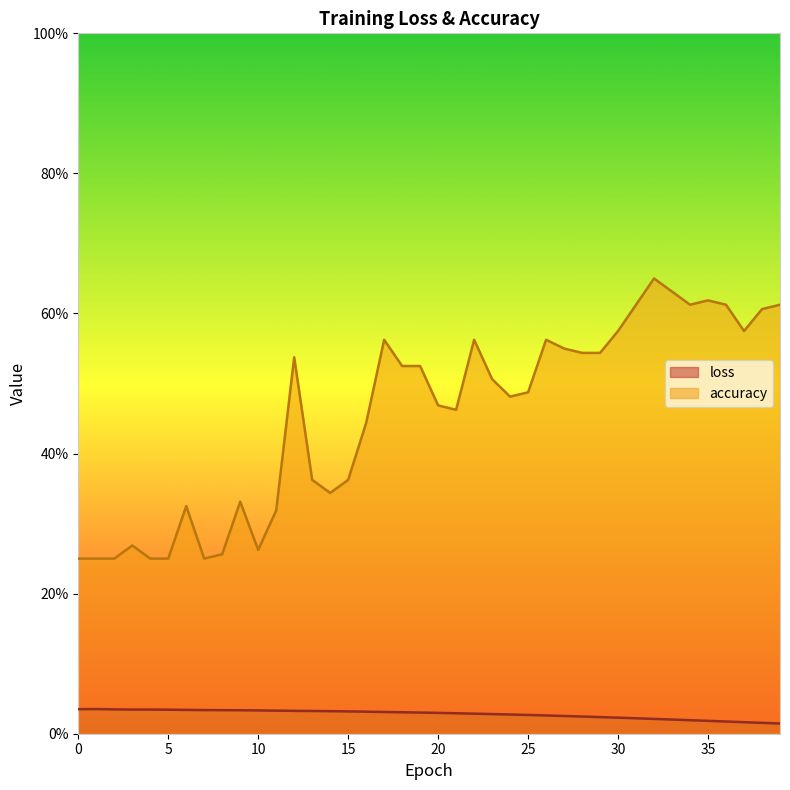

What is the approximate value of accuracy at 22?

0.6